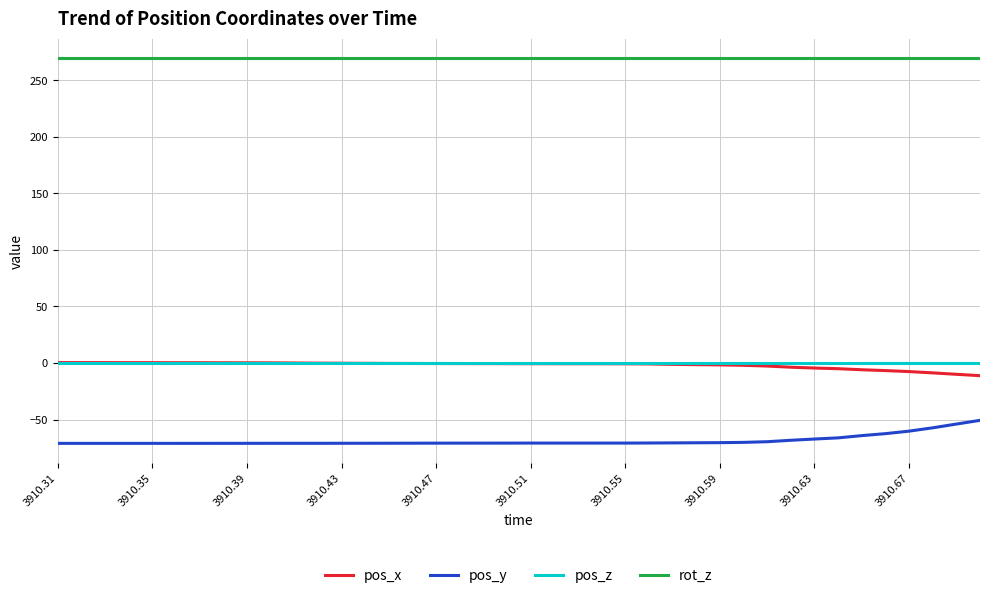

What are all the series names shown in the legend?

pos_x, pos_y, pos_z, rot_z